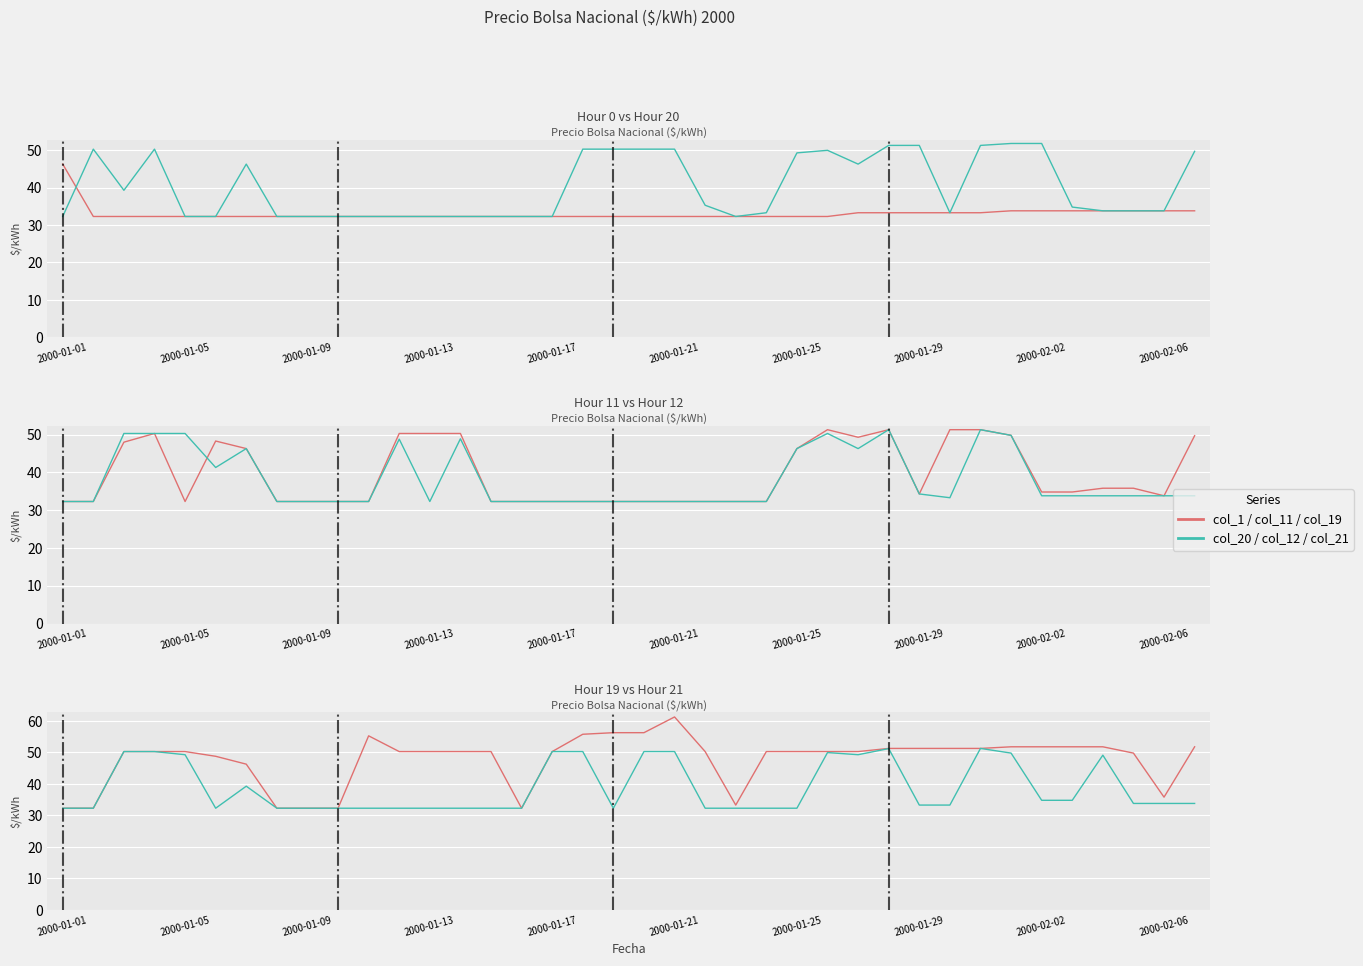

At which category is the sum across all series the highest?

30